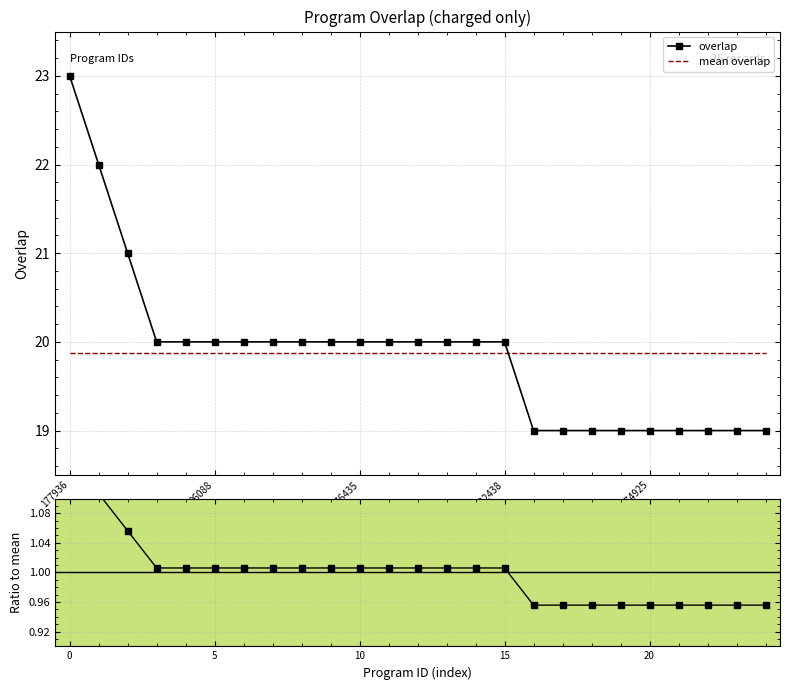

The value of mean overlap at 6 is 19.9. True or false?

True